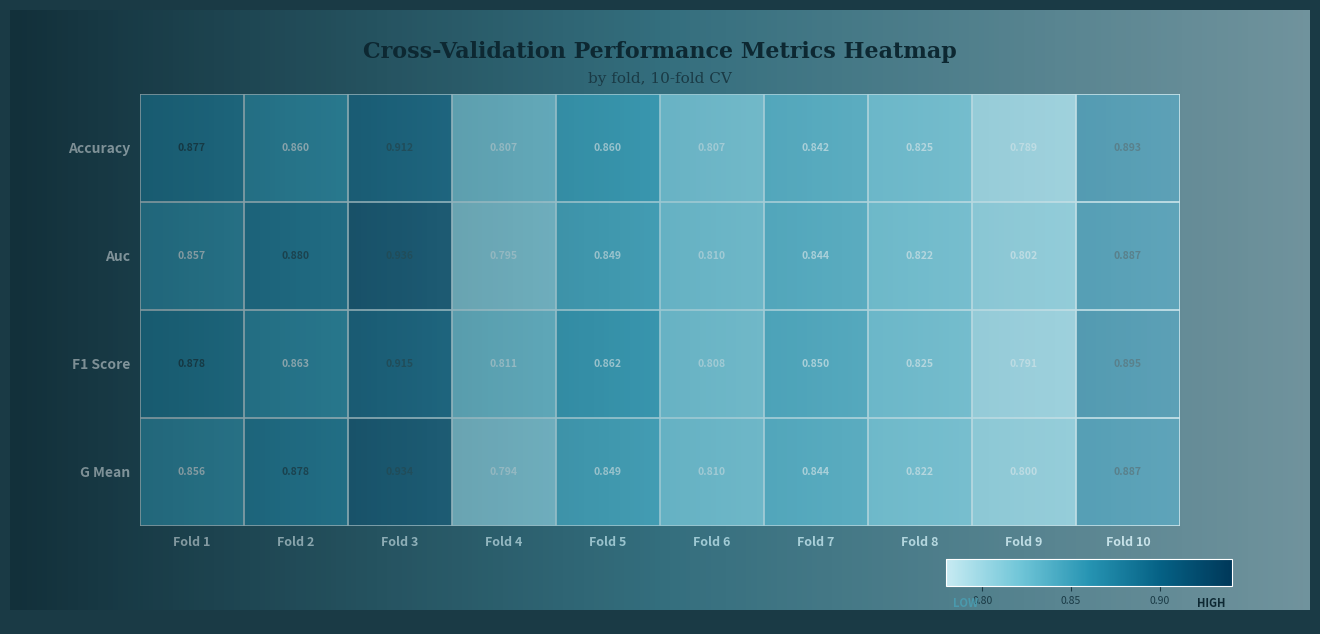

What is the maximum value shown in the chart?

0.9